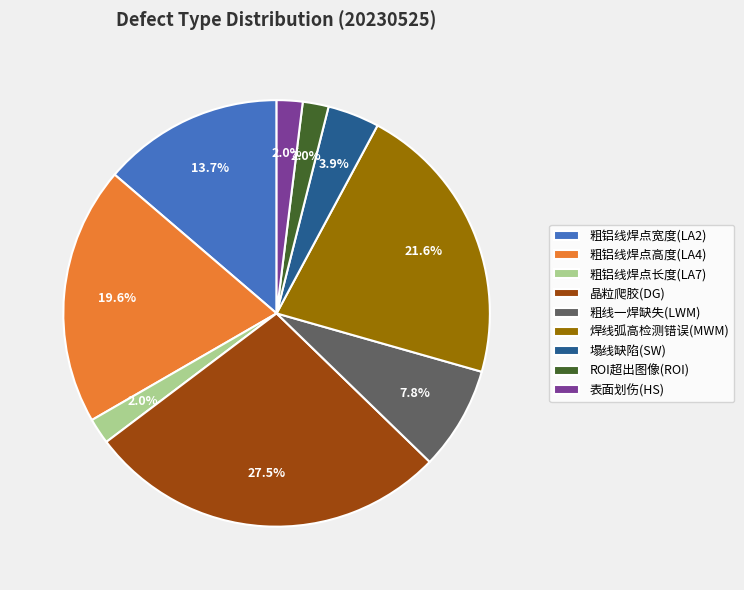

Do ROI超出图像(ROI) and 晶粒爬胶(DG) together represent more than half of the pie?

No